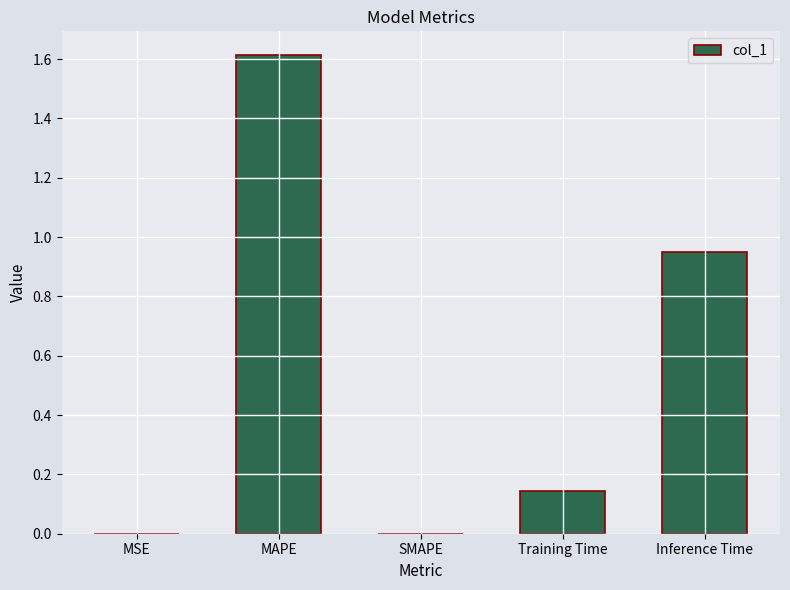

What is the sum of all values?

2.7